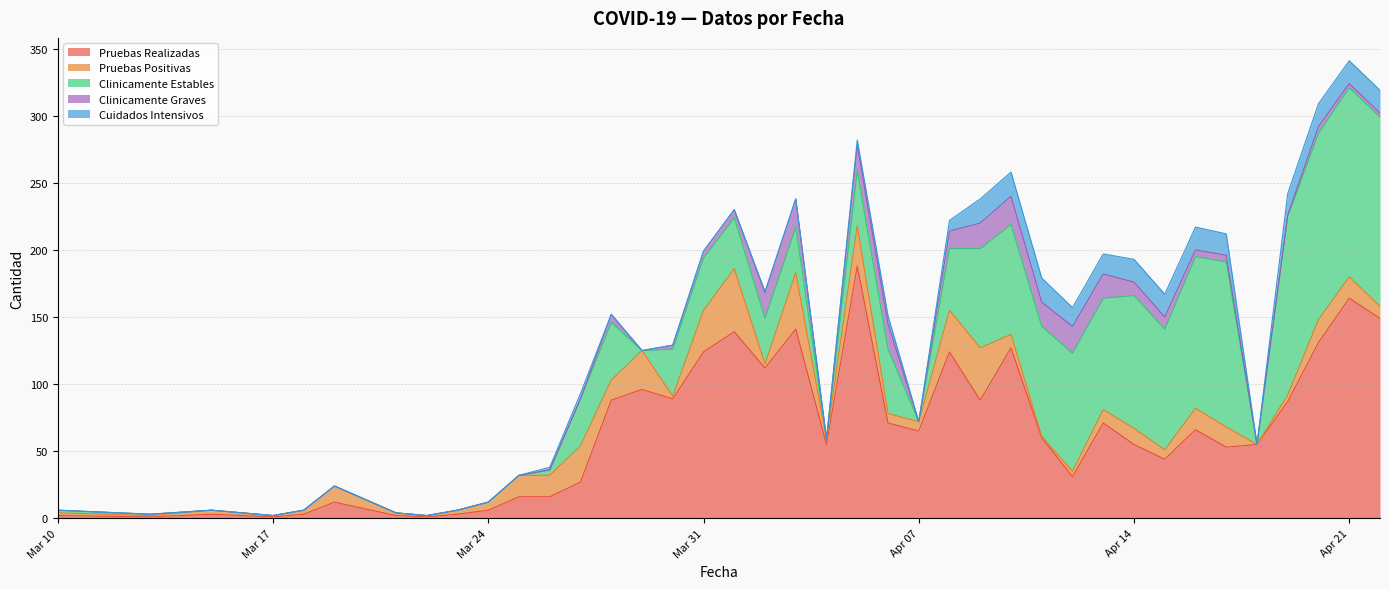

True or false: Cuidados Intensivos and Clinicamente Estables cross at least once.

False